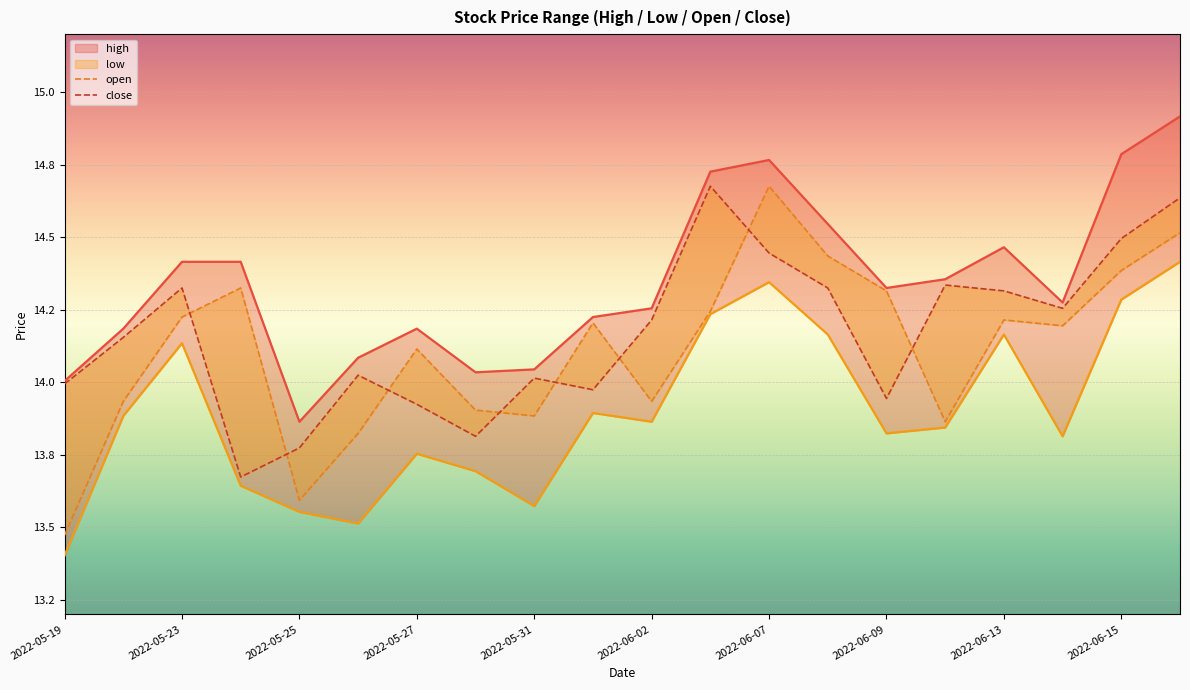

True or false: open and high intersect in this chart.

False